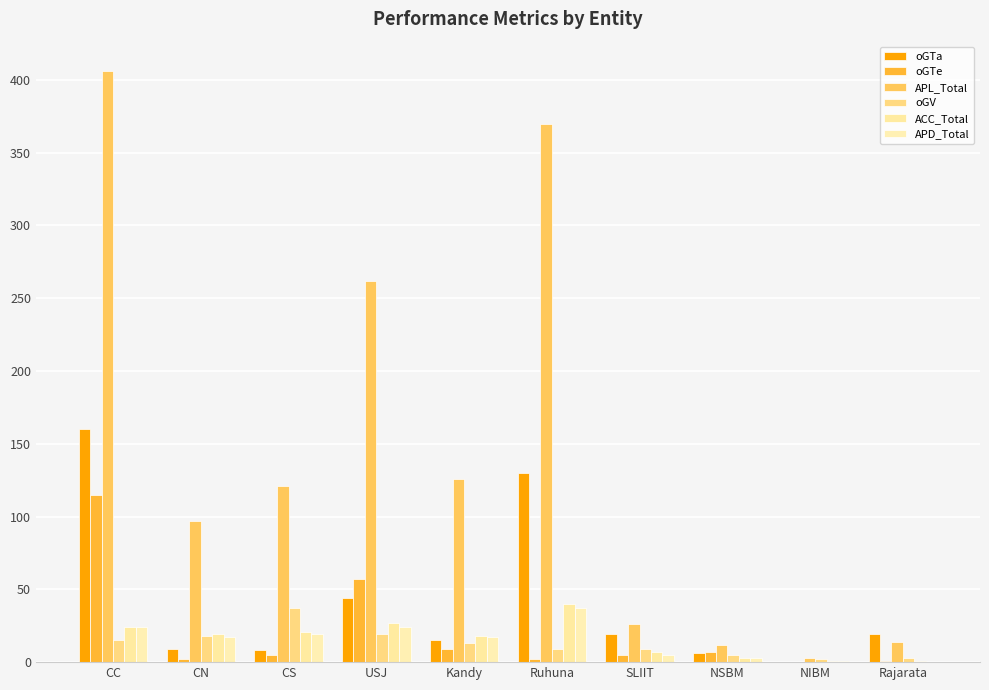

List the series in order of their peak value, lowest first.

oGV, APD_Total, ACC_Total, oGTe, oGTa, APL_Total